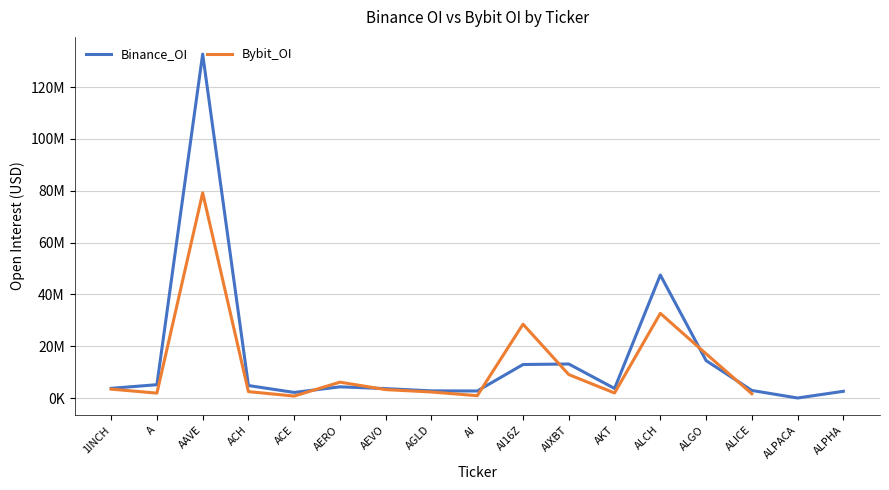

What is the sum of the Bybit_OI values at AI16Z and A?

30372828.0